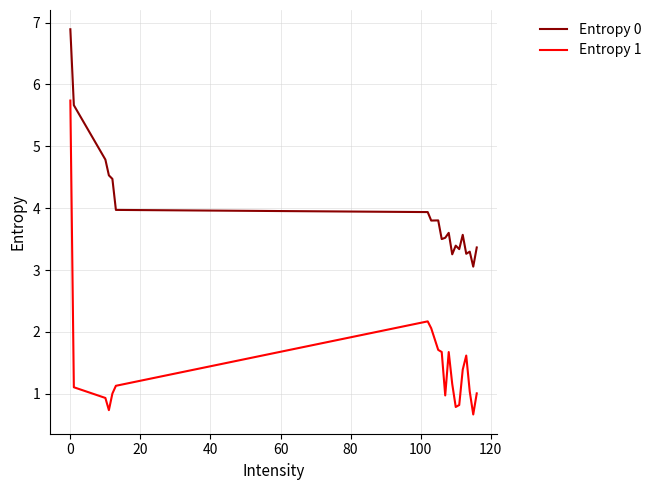

Rank the series by their maximum value, from highest to lowest.

Entropy 0, Entropy 1